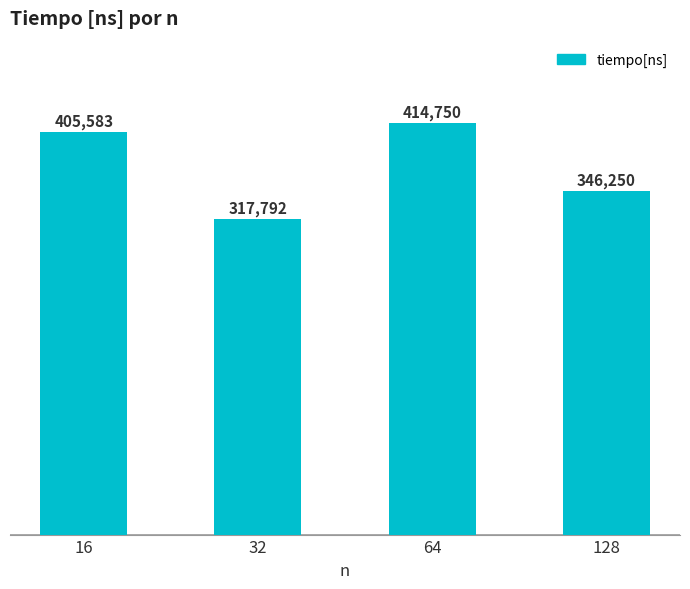

Does the chart contain stacked bars?

No